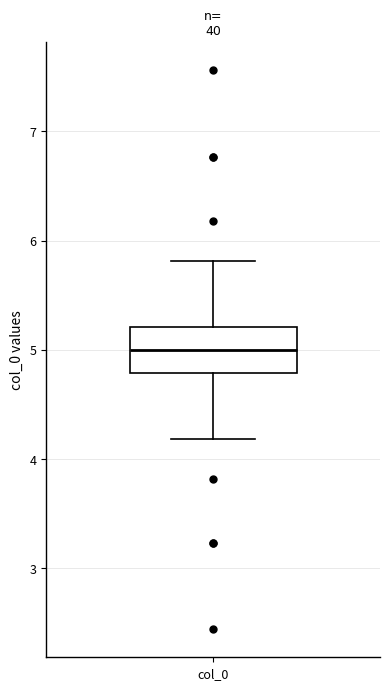

Where does the lower whisker of the box for col_0 end on the y-axis? The values are not printed on the chart, so give them approximately, as read against the axis.

4.2